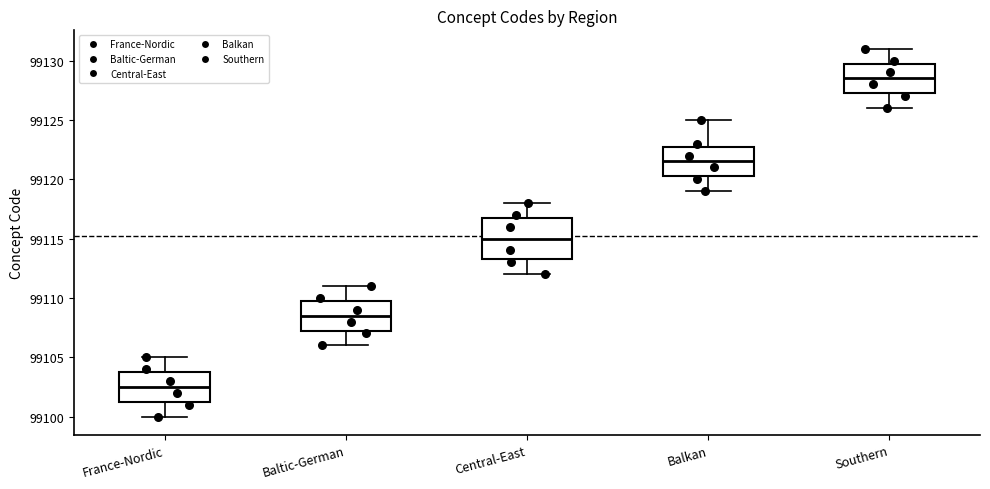

Where does the upper whisker of the box for Baltic-German end on the y-axis? The values are not printed on the chart, so give them approximately, as read against the axis.

99111.0